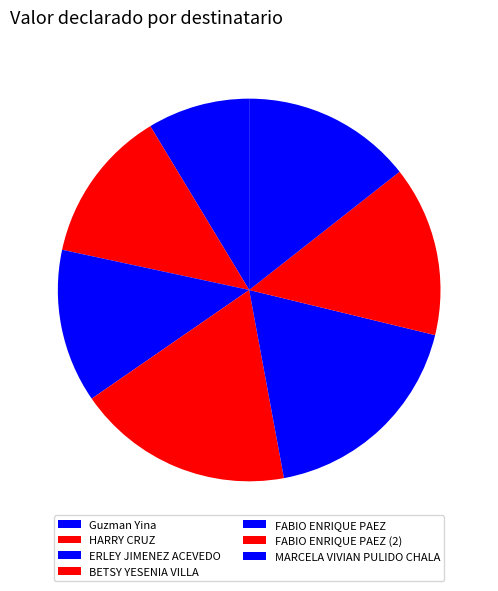

How many slices are in this pie chart?

7